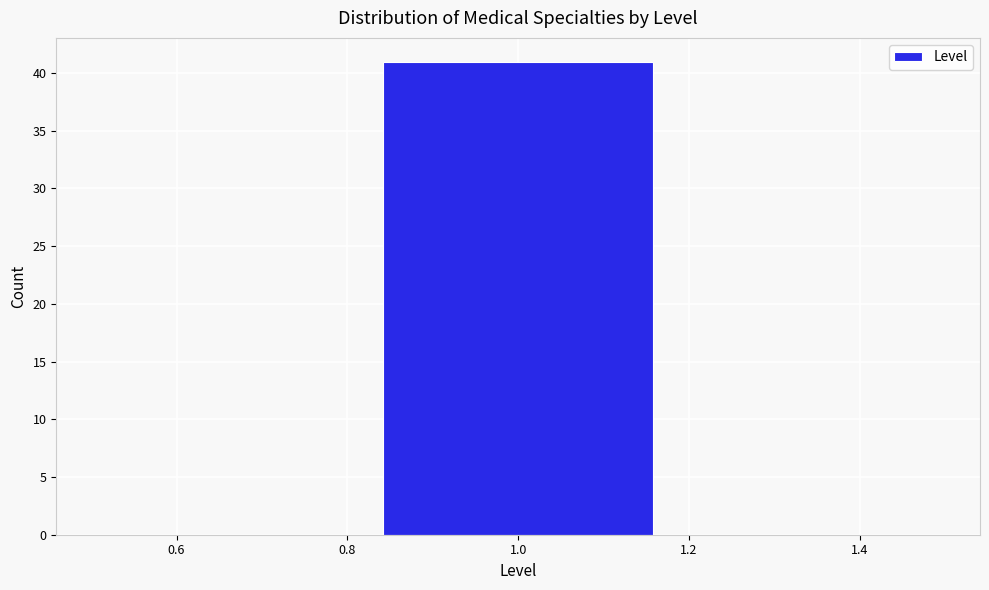

Reading left to right, list every bar in this chart as the range it spans on the x-axis followed by its height. Neither the bar edges nor the heights are printed on the chart, so give them approximately, as read against the axes.

0.50 to 0.84: 0
0.84 to 1.16: 41
1.16 to 1.50: 0